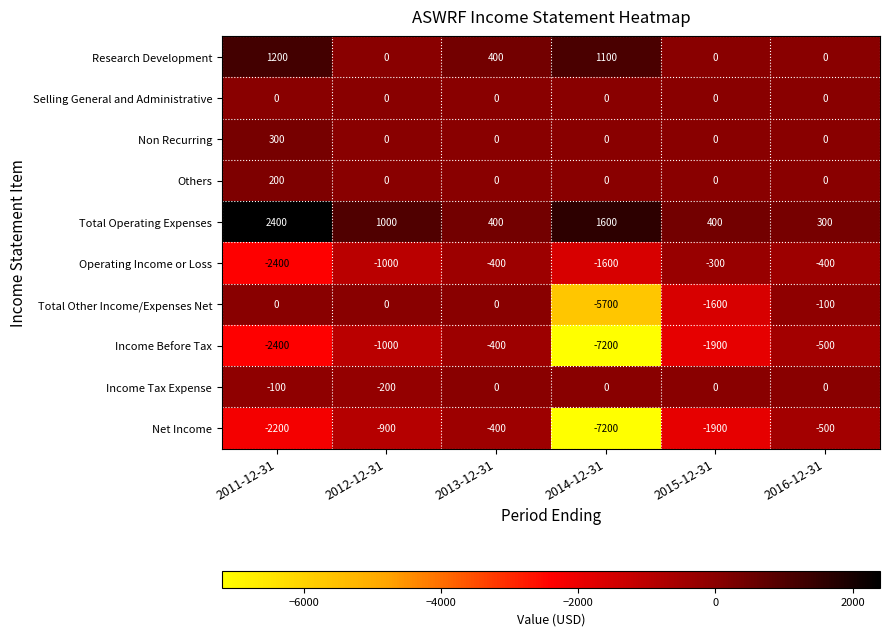

Is it true that Total Operating Expenses equals 400 at 2013-12-31?

True